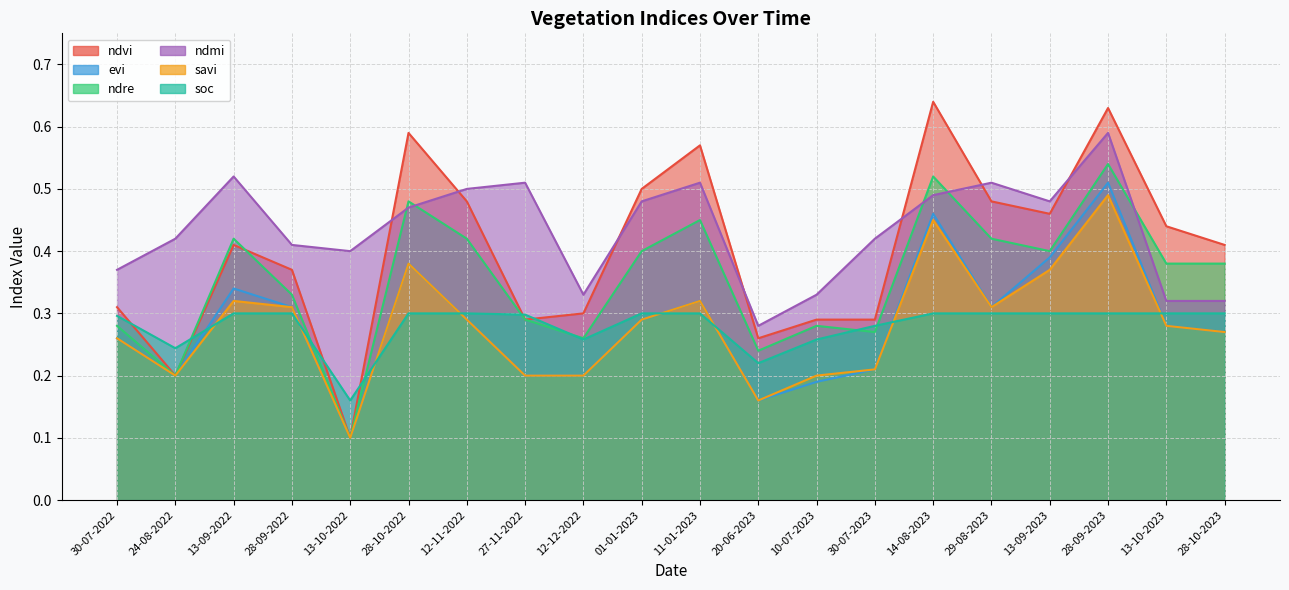

Where is the first local maximum for evi?

13-09-2022